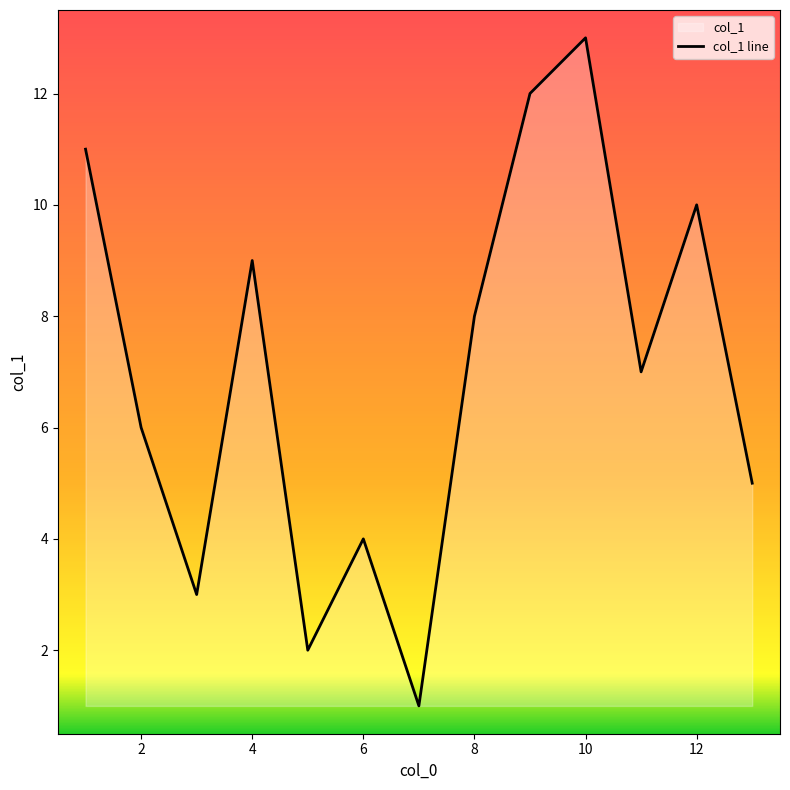

At which label is the value closest to 7?

11